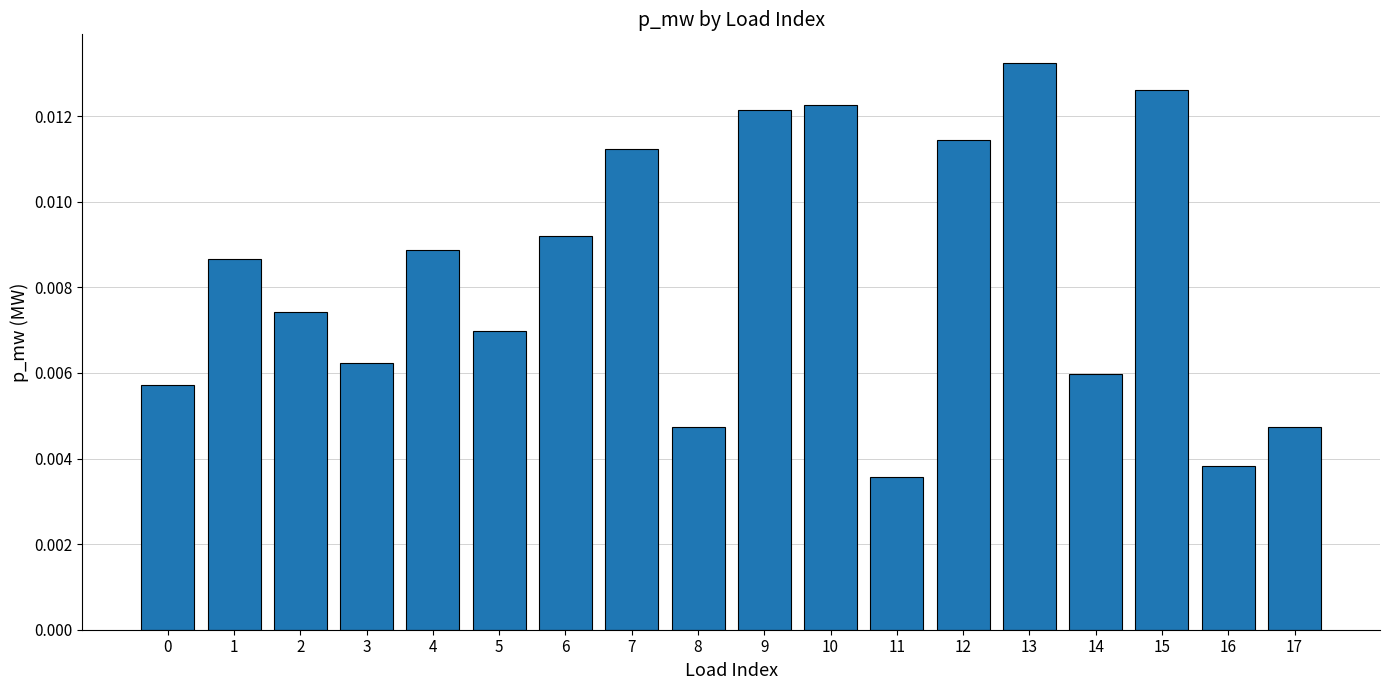

At which category does the chart reach its peak across all series?

13